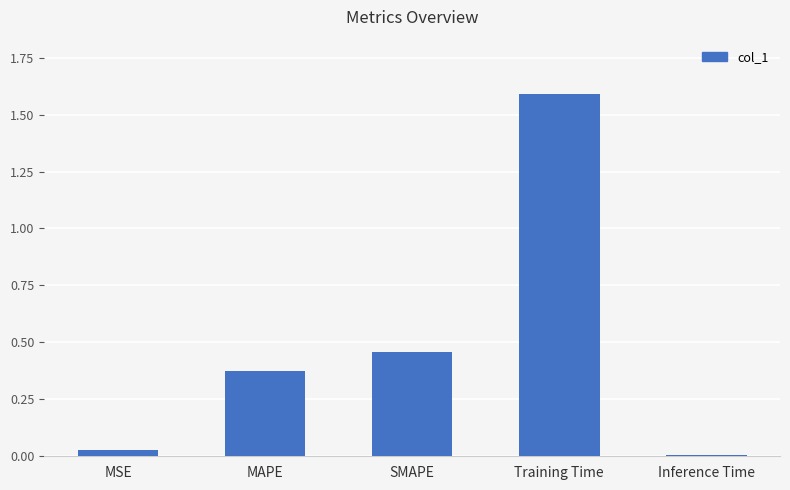

How many bars are there in total?

5